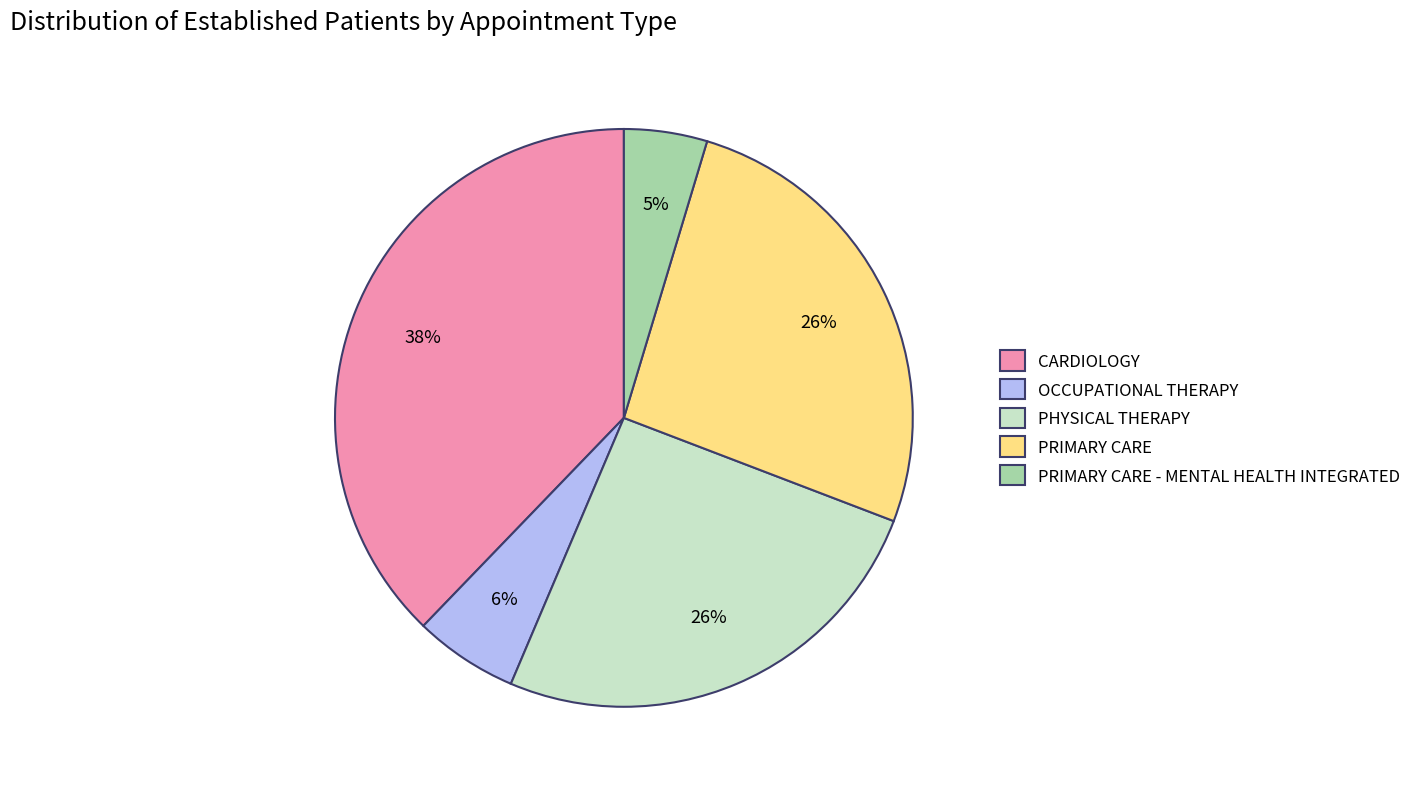

Which category has the smallest portion of the pie?

PRIMARY CARE - MENTAL HEALTH INTEGRATED